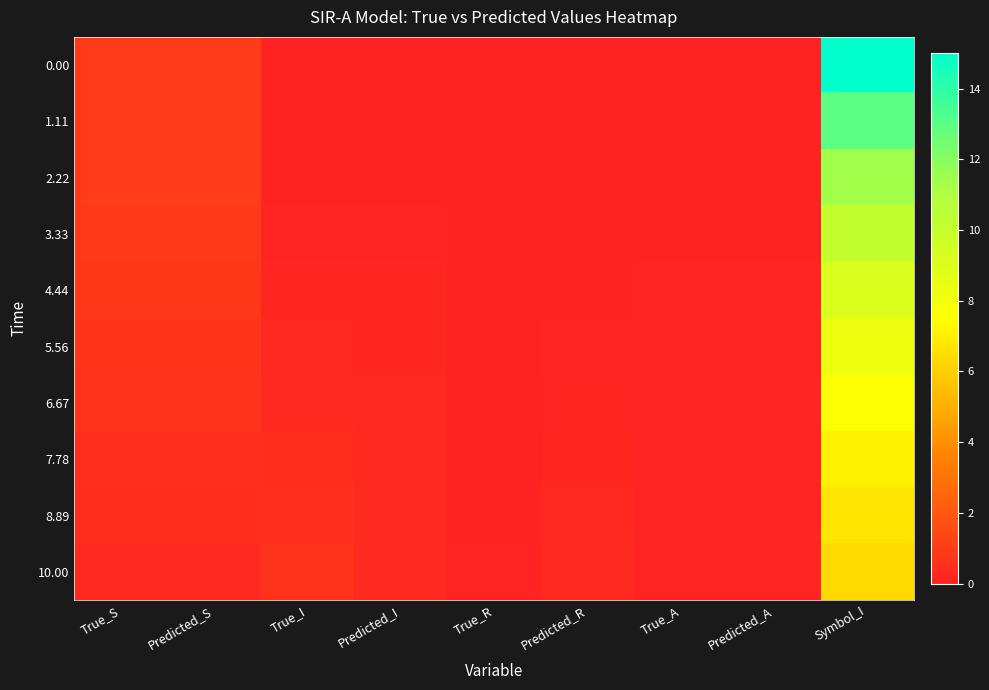

Reading left to right, transcribe all the data shown in this chart.

0.00: True_S=1.0	Predicted_S=1.0	True_I=0.0	Predicted_I=0.0	True_R=0.0	Predicted_R=0.0	True_A=0.0	Predicted_A=0.0	Symbol_I=15.0
1.11: True_S=1.0	Predicted_S=1.0	True_I=0.0	Predicted_I=0.0	True_R=0.0	Predicted_R=0.0	True_A=0.0	Predicted_A=0.0	Symbol_I=13.0
2.22: True_S=0.9	Predicted_S=0.9	True_I=0.1	Predicted_I=0.0	True_R=0.0	Predicted_R=0.0	True_A=0.0	Predicted_A=0.0	Symbol_I=11.4
3.33: True_S=0.9	Predicted_S=0.9	True_I=0.1	Predicted_I=0.1	True_R=0.0	Predicted_R=0.0	True_A=0.0	Predicted_A=0.0	Symbol_I=10.1
4.44: True_S=0.8	Predicted_S=0.8	True_I=0.2	Predicted_I=0.1	True_R=0.0	Predicted_R=0.0	True_A=0.1	Predicted_A=0.1	Symbol_I=9.1
5.56: True_S=0.7	Predicted_S=0.7	True_I=0.2	Predicted_I=0.2	True_R=0.0	Predicted_R=0.1	True_A=0.1	Predicted_A=0.1	Symbol_I=8.3
6.67: True_S=0.6	Predicted_S=0.6	True_I=0.3	Predicted_I=0.2	True_R=0.0	Predicted_R=0.1	True_A=0.1	Predicted_A=0.1	Symbol_I=7.6
7.78: True_S=0.5	Predicted_S=0.5	True_I=0.4	Predicted_I=0.3	True_R=0.0	Predicted_R=0.2	True_A=0.1	Predicted_A=0.1	Symbol_I=7.1
8.89: True_S=0.4	Predicted_S=0.4	True_I=0.5	Predicted_I=0.3	True_R=0.1	Predicted_R=0.3	True_A=0.1	Predicted_A=0.1	Symbol_I=6.7
10.00: True_S=0.3	Predicted_S=0.3	True_I=0.6	Predicted_I=0.3	True_R=0.1	Predicted_R=0.3	True_A=0.1	Predicted_A=0.1	Symbol_I=6.4